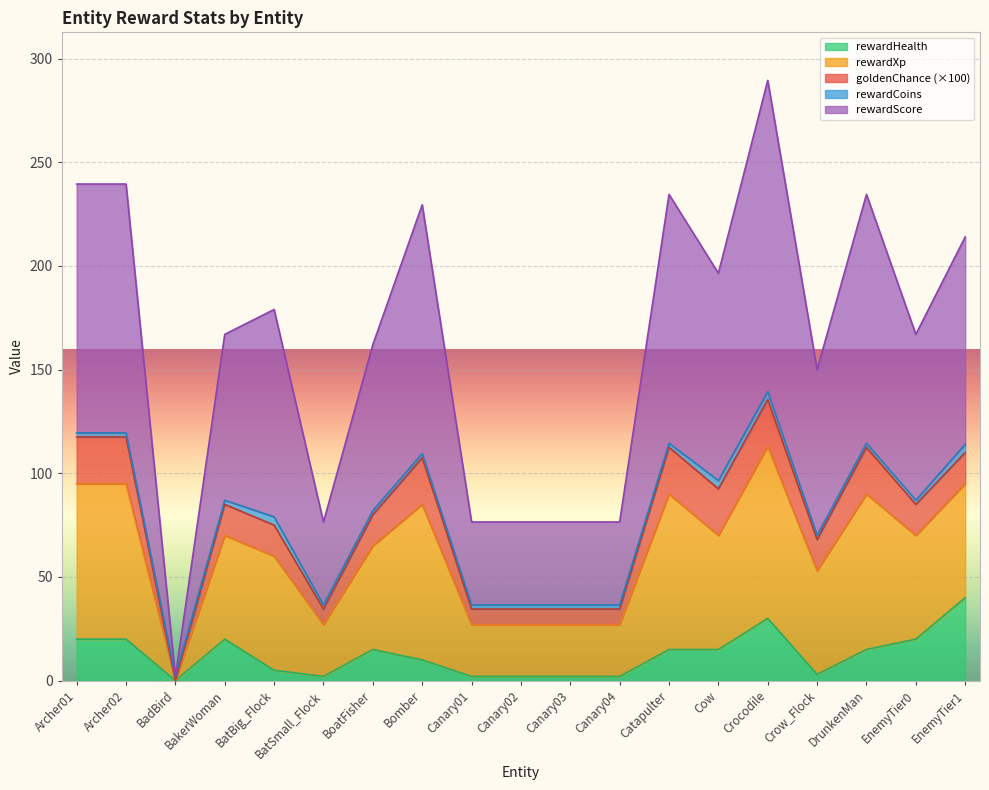

How many lines are shown in the chart?

5